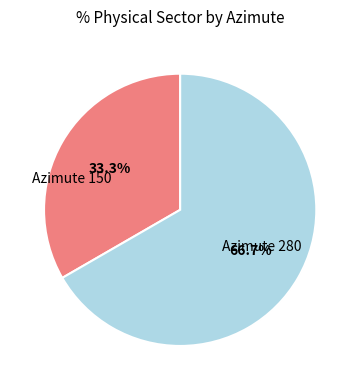

Does any single category account for the majority?

Yes